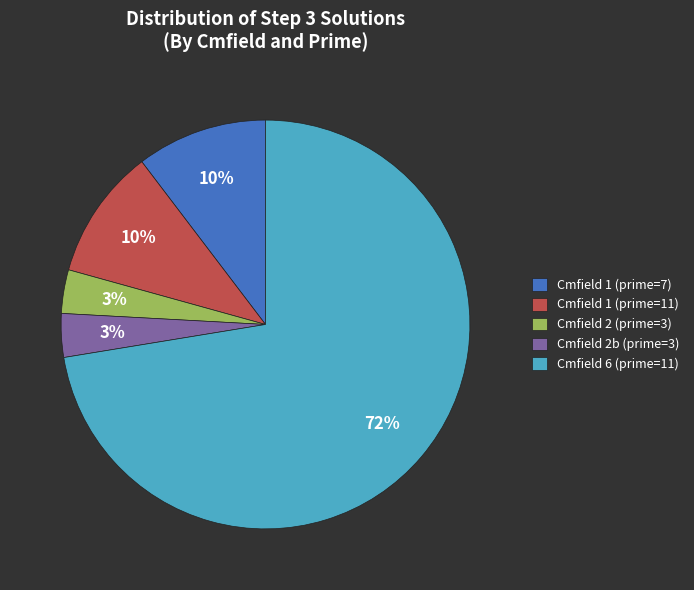

Which category accounts for the majority?

Cmfield 6 (prime=11)